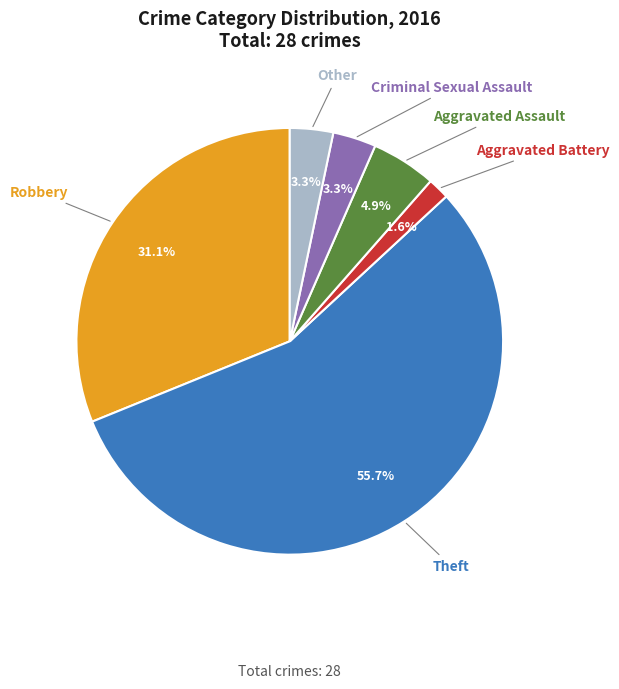

Does any single category account for the majority?

Yes